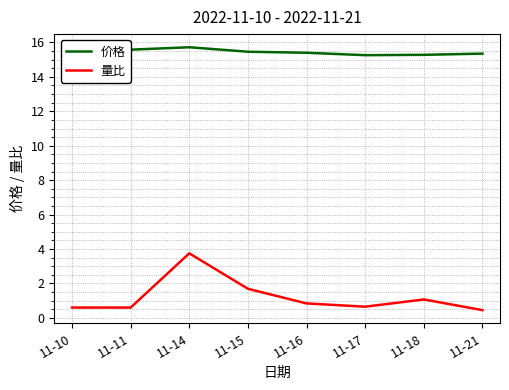

What is the sum of all 量比 values?

9.7